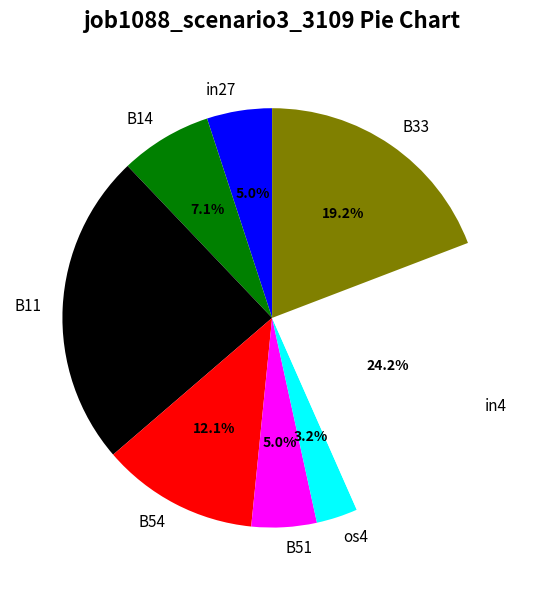

To the nearest percent, what is the difference between the in27 and B14 slice percentages?

2%